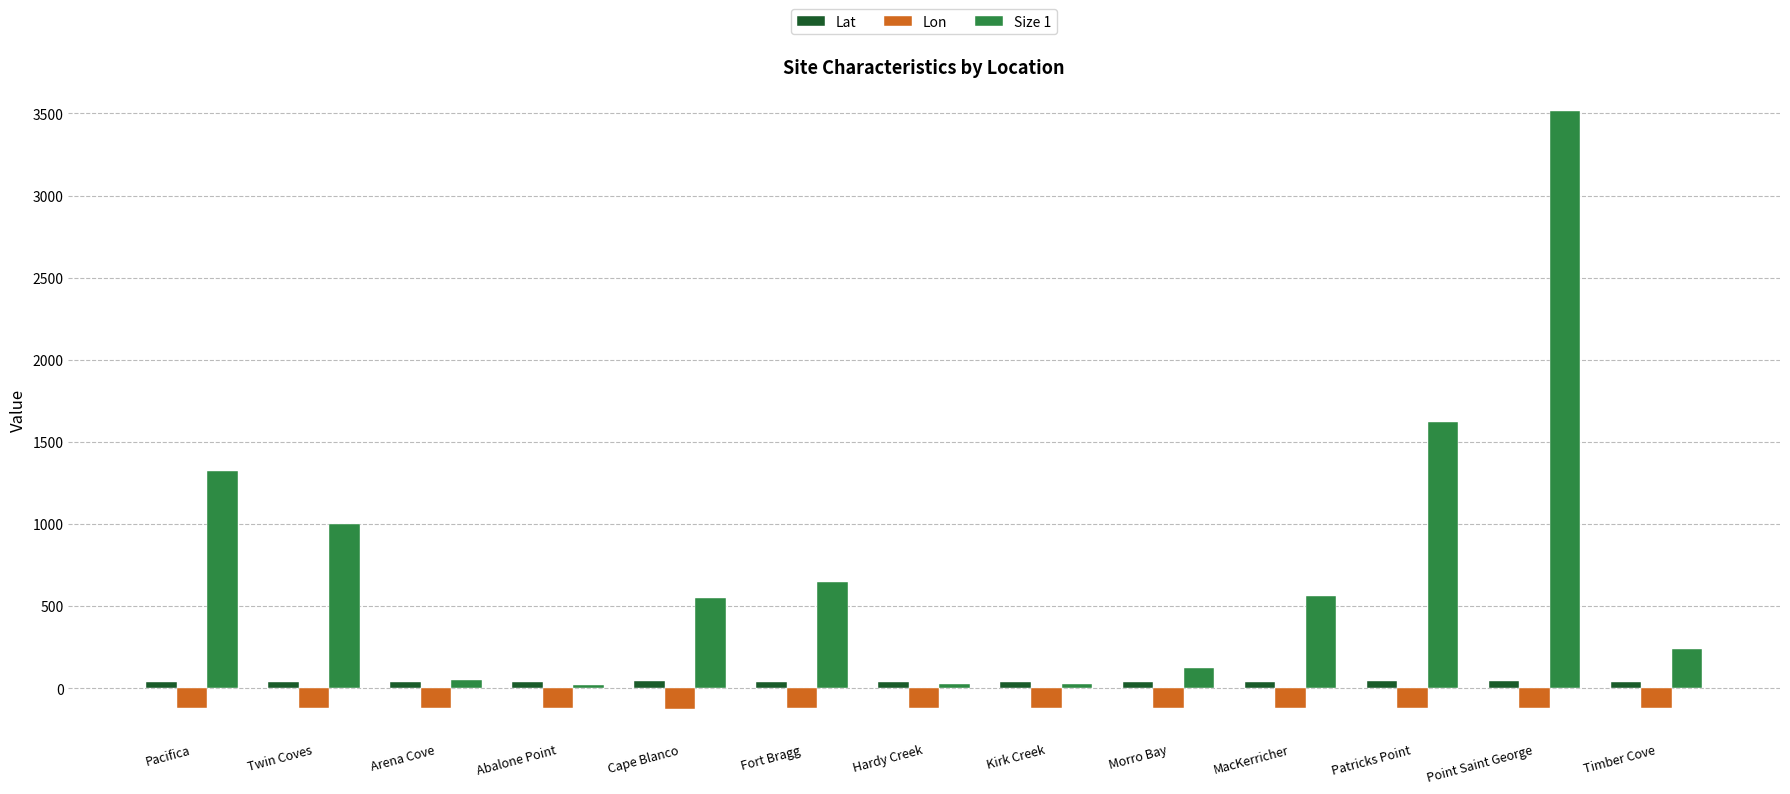

Does the chart contain any negative values?

Yes